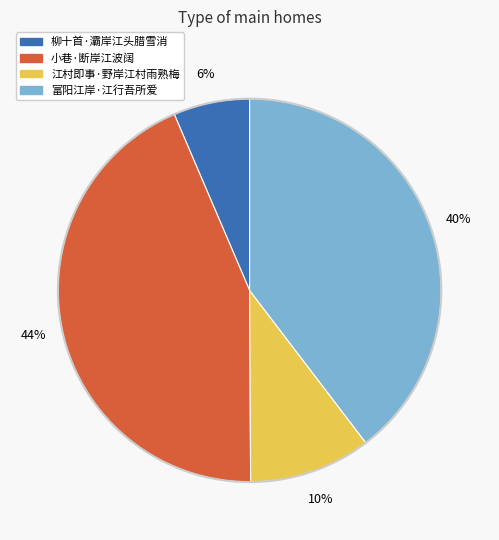

Is there a majority slice in this chart?

No